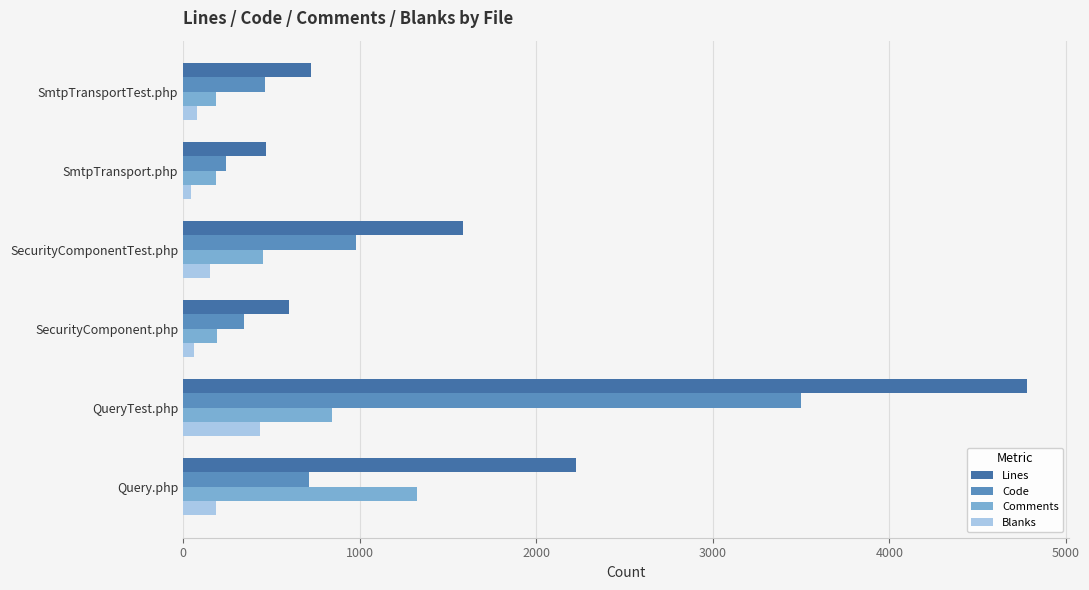

At which label does Comments reach its peak?

Query.php